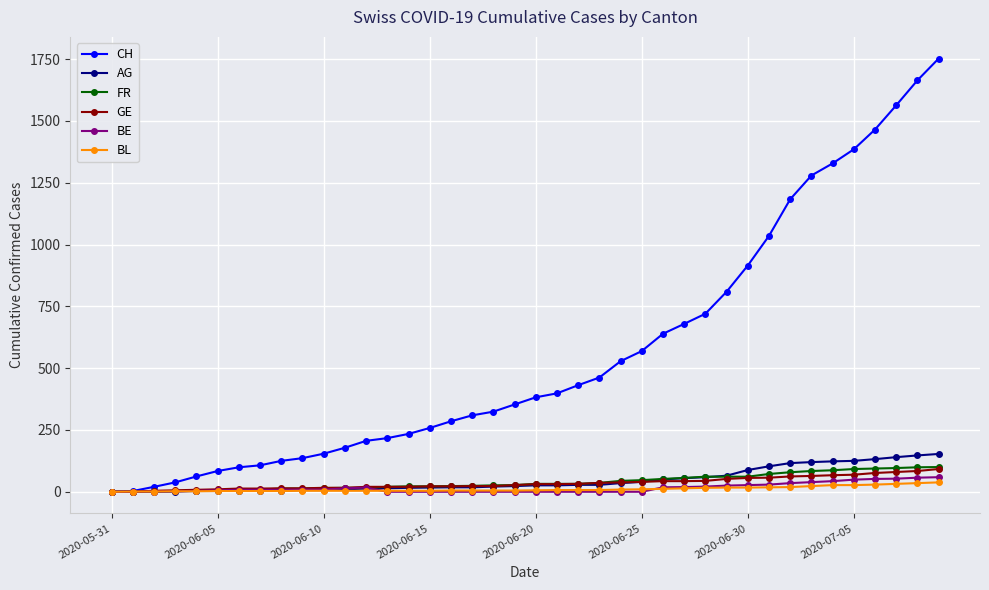

At how many categories does at least one series exceed 452?

17